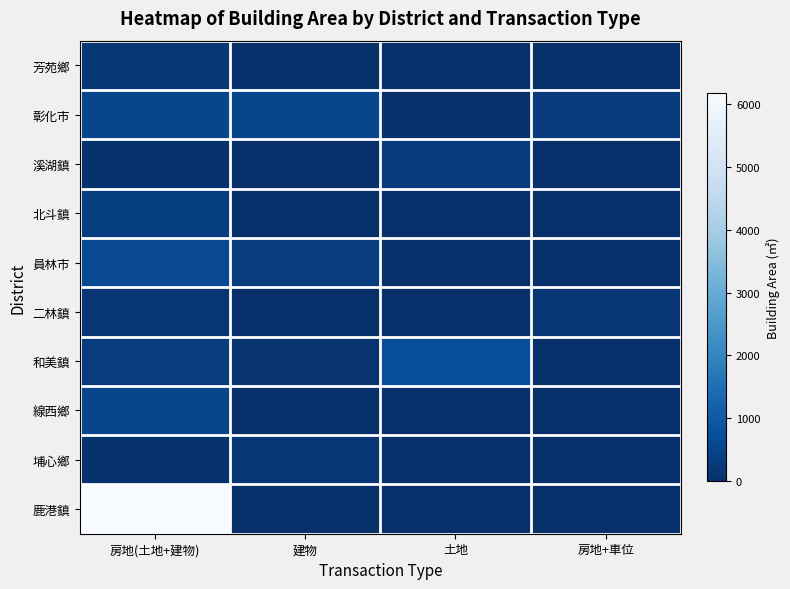

What is the total value across all series at 建物?

1189.8